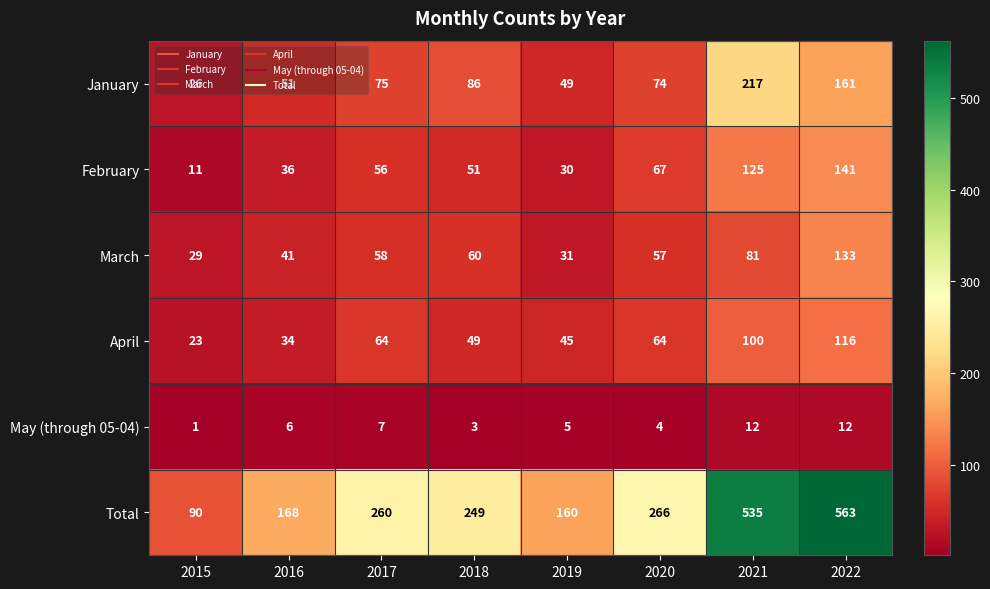

List the labels in order of March value, smallest first.

2015, 2019, 2016, 2020, 2017, 2018, 2021, 2022